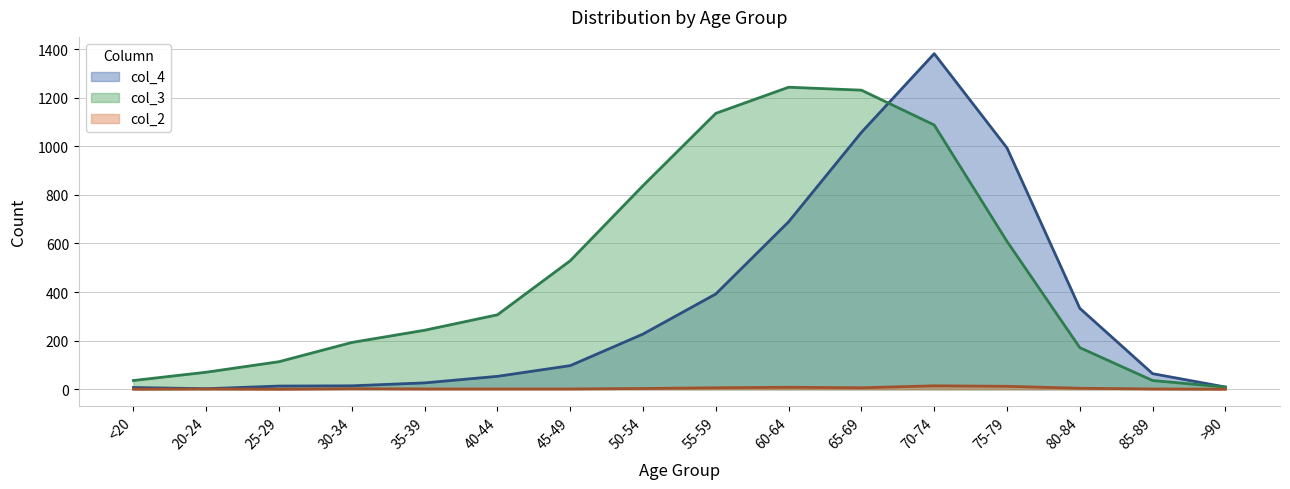

Which category has the highest value in the col_2 series?

70-74